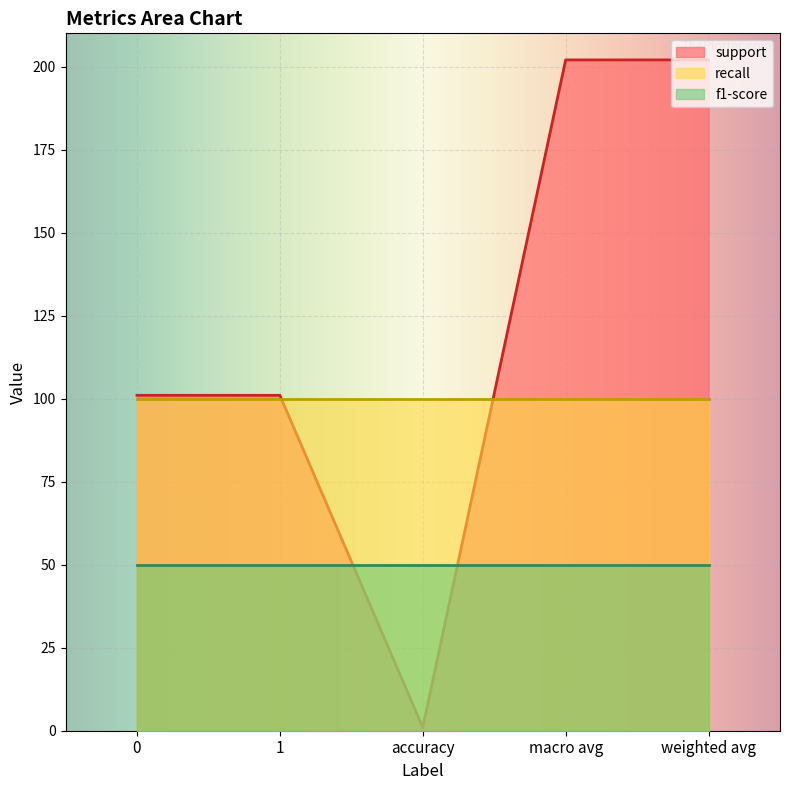

Which series has the widest spread of values?

support